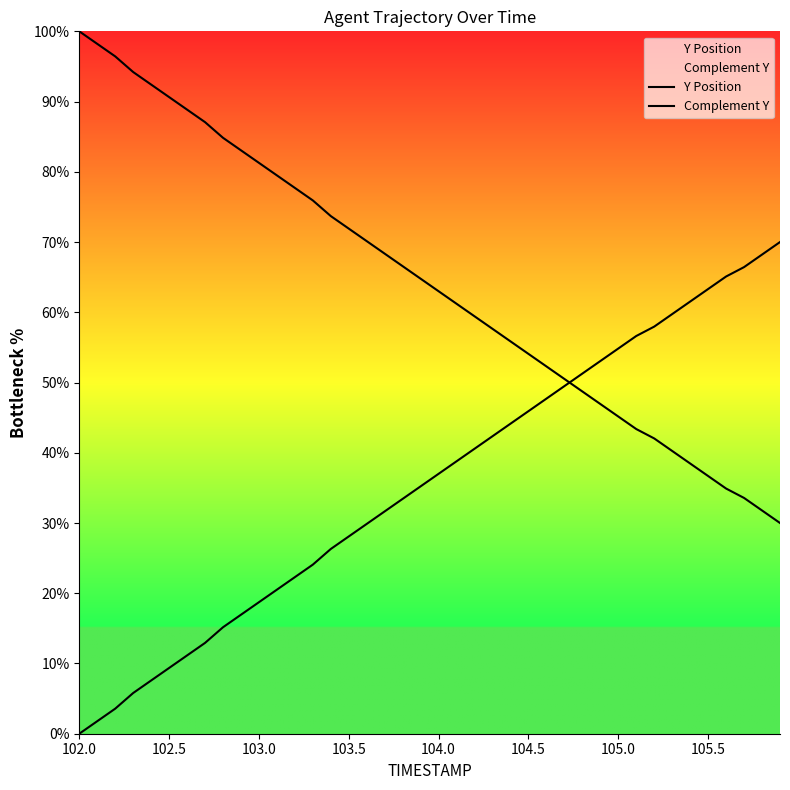

What is the greatest value displayed?

100.0